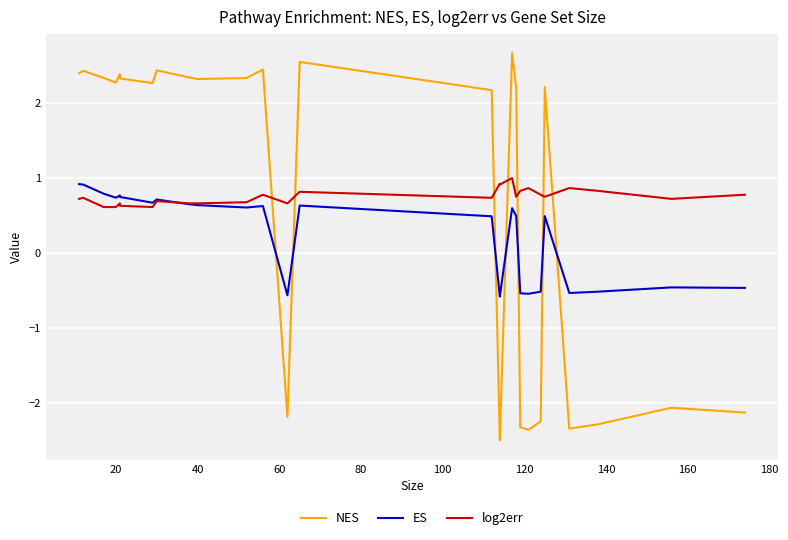

What is the difference between the ES values at 100 and 20?

0.2